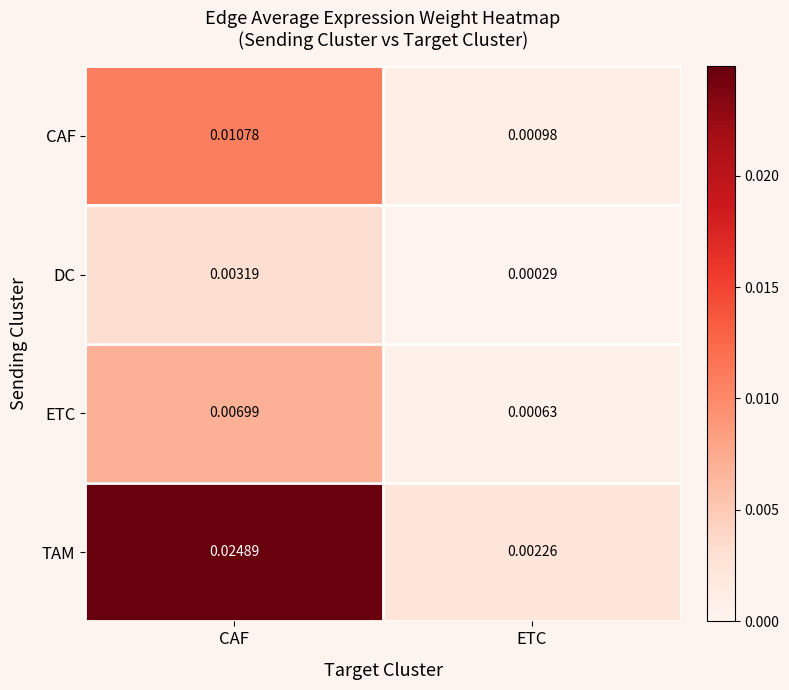

At which category is the sum across all series the highest?

CAF